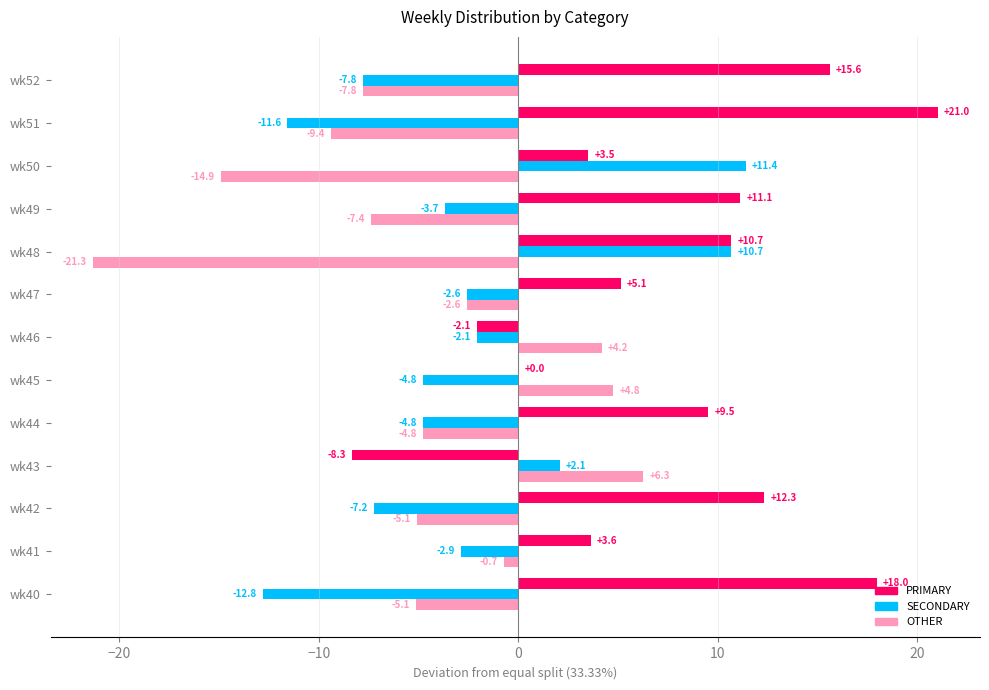

The PRIMARY series shows 12.3 at wk42. True or false?

True